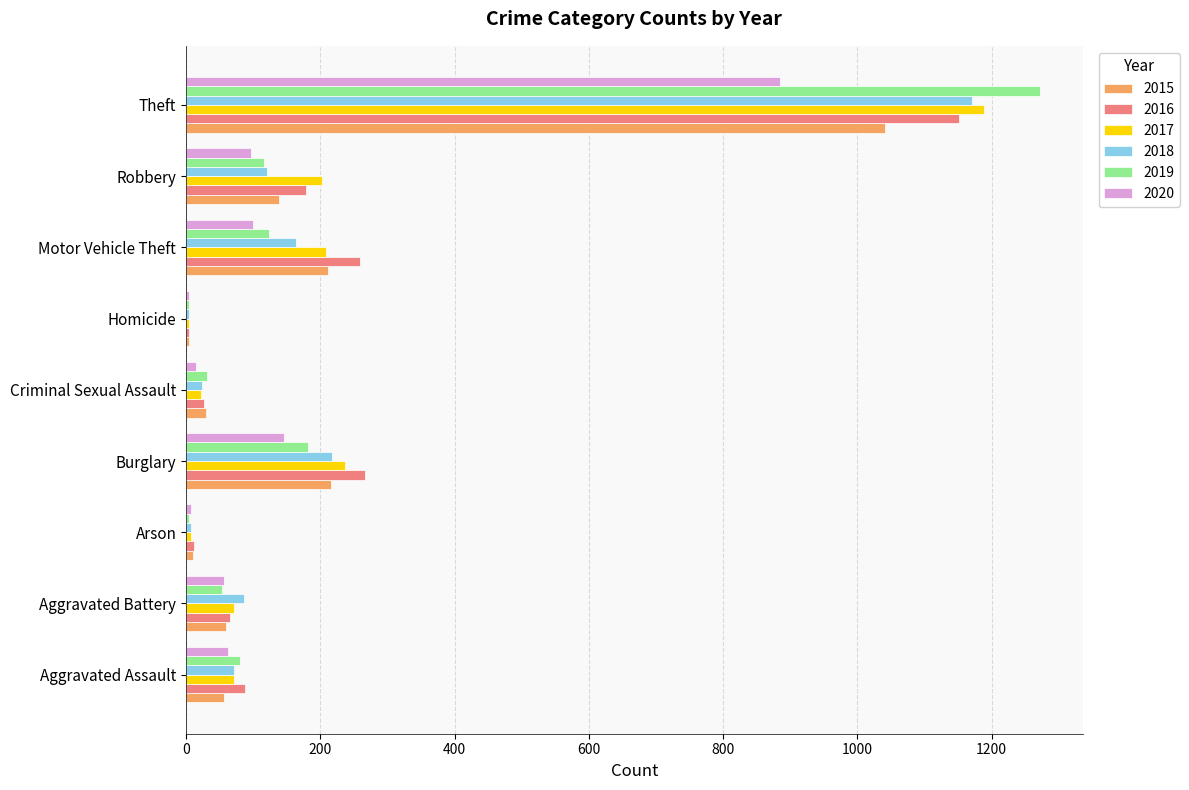

Is it true that 2015 equals 1041 at Theft?

True